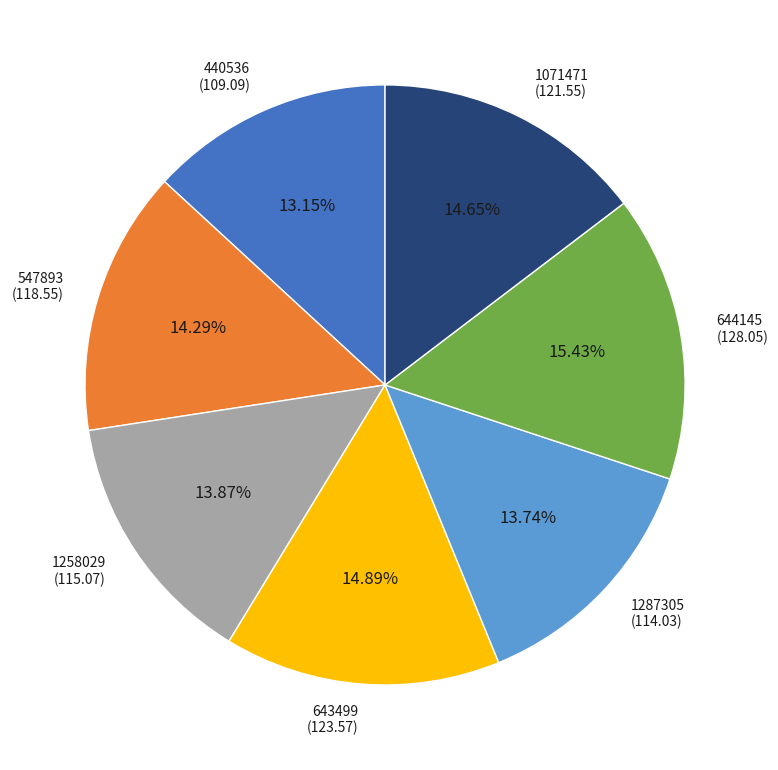

Is there a majority slice in this chart?

No